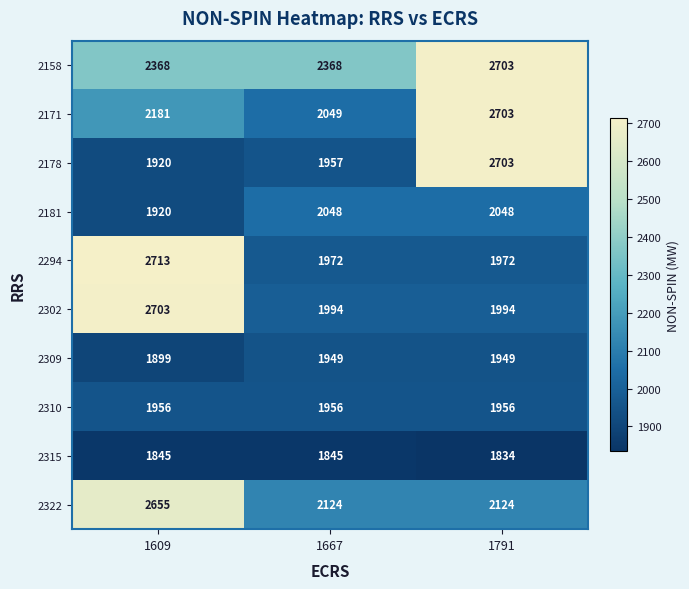

The 2158 series shows 655 at 1791. True or false?

False